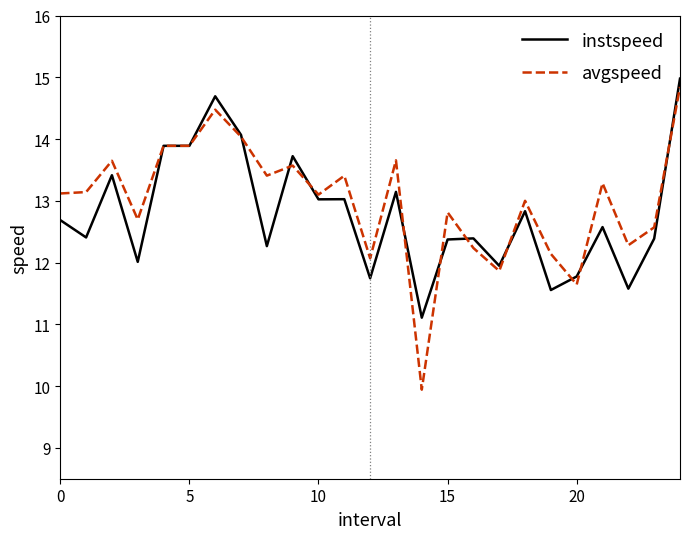

What is the minimum value shown in the chart?

9.9